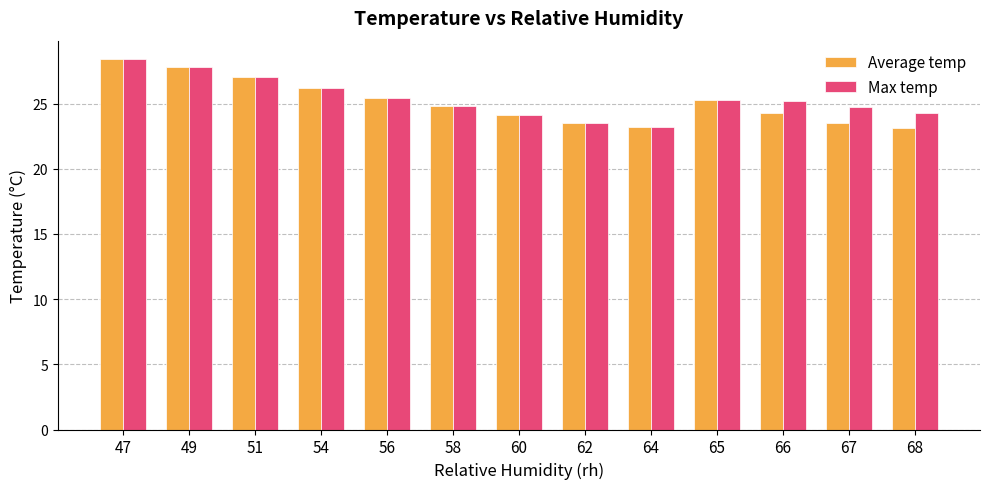

The value of Max temp at 60 is 15.3. True or false?

False